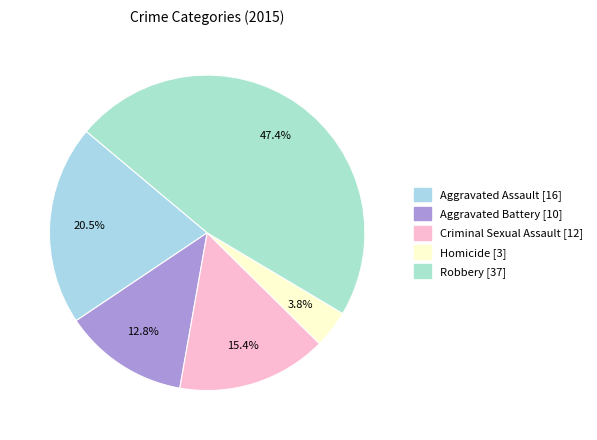

Which slice is the smallest?

Homicide